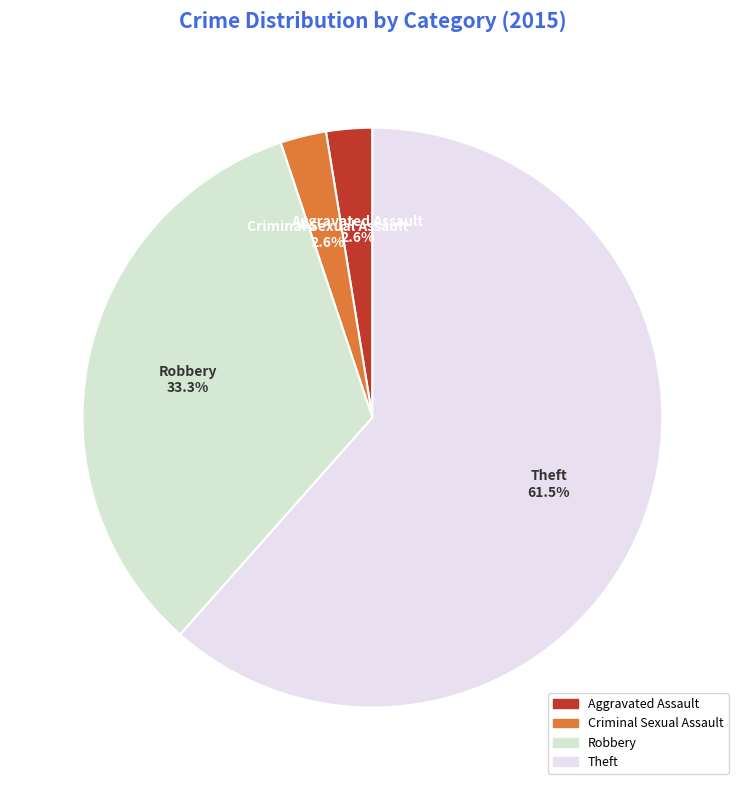

How many slices are in this pie chart?

4